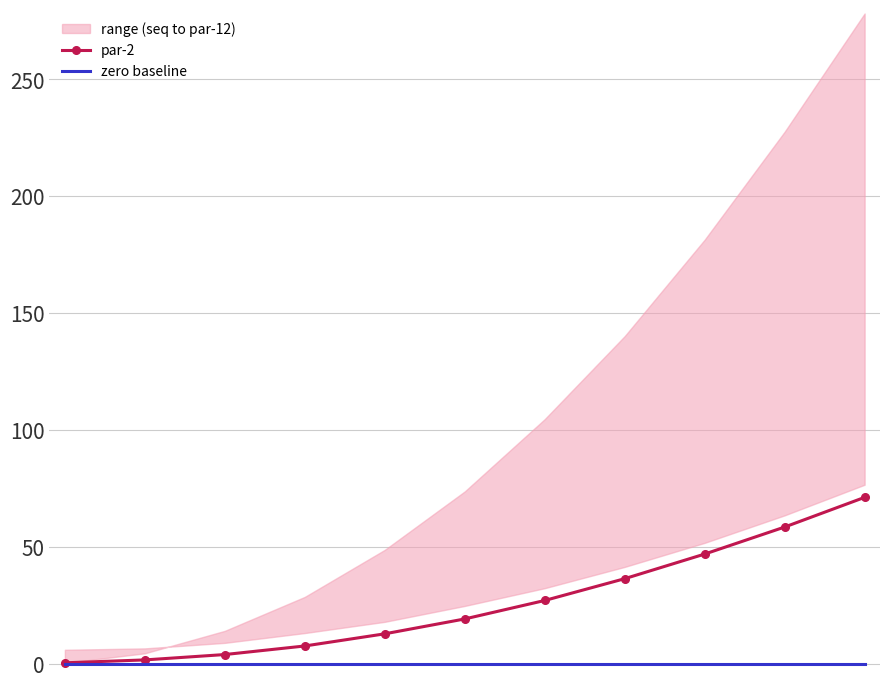

True or false: zero baseline and par-2 intersect in this chart.

False